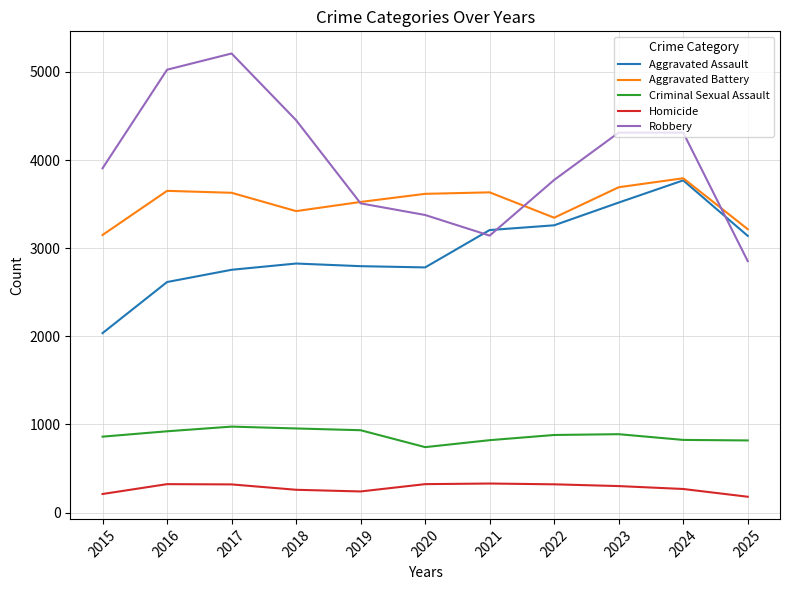

Which series has the widest spread of values?

Robbery